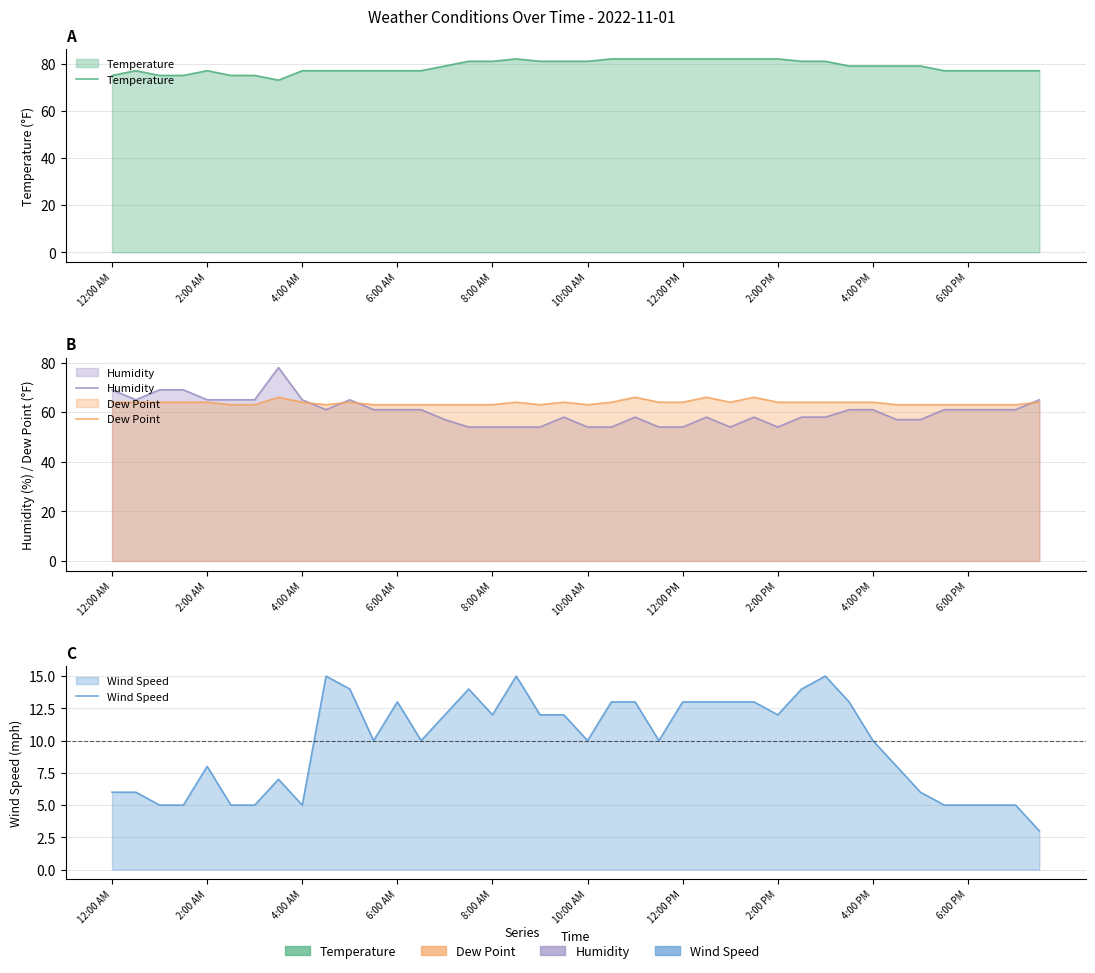

True or false: Dew Point has a value of 40 at 19.

False